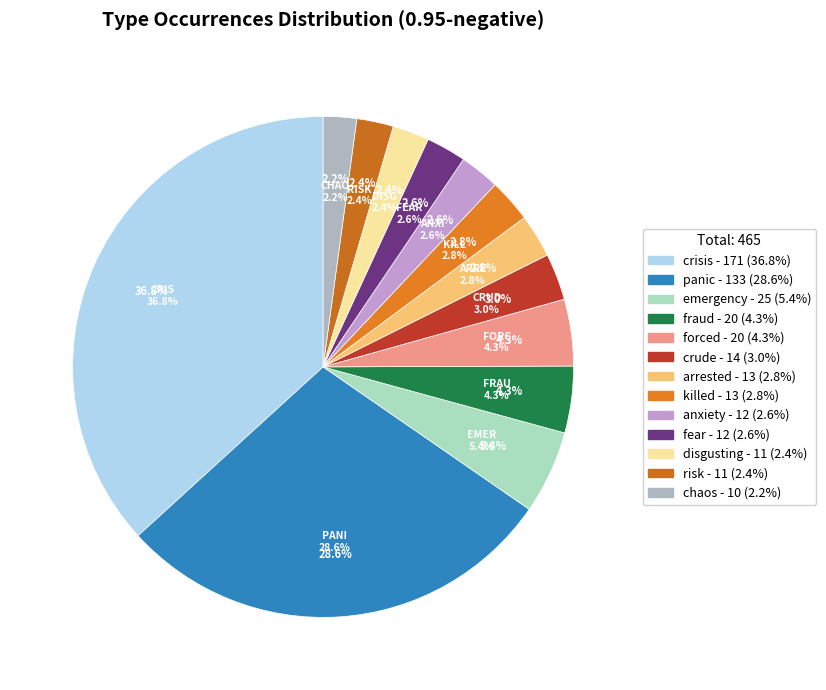

What is the total percentage of emergency and anxiety?

8.0%